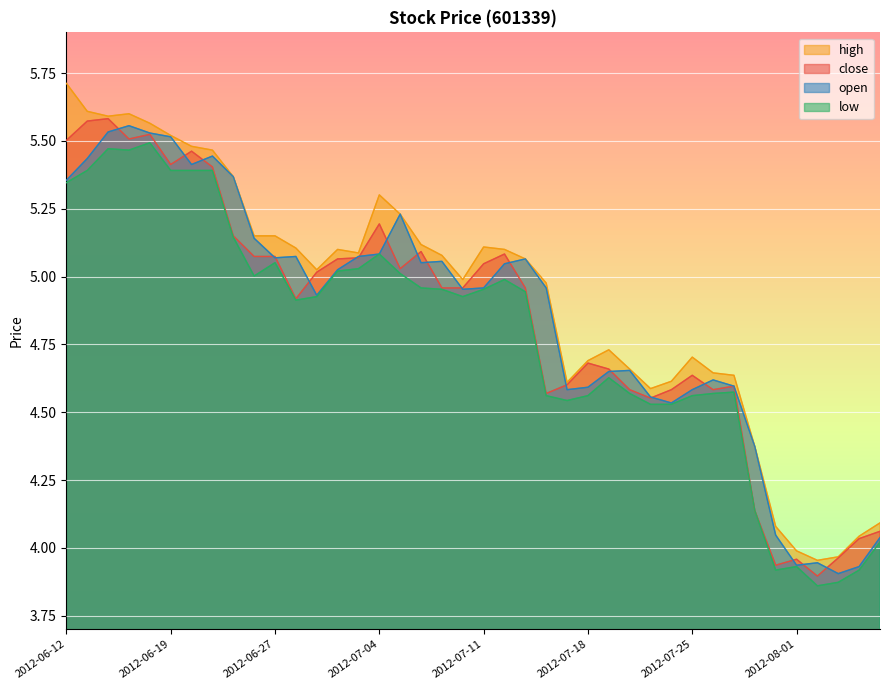

Reading left to right, transcribe all the data shown in this chart.

close: 2012-06-12=5.5	2012-06-13=5.6	2012-06-14=5.6	2012-06-15=5.5	2012-06-18=5.5	2012-06-19=5.4	2012-06-20=5.5	2012-06-21=5.4	2012-06-25=5.2	2012-06-26=5.1	2012-06-27=5.1	2012-06-28=4.9	2012-06-29=5.0	2012-07-02=5.1	2012-07-03=5.1	2012-07-04=5.2	2012-07-05=5.0	2012-07-06=5.1	2012-07-09=5.0	2012-07-10=5.0	2012-07-11=5.0	2012-07-12=5.1	2012-07-13=5.0	2012-07-16=4.6	2012-07-17=4.6	2012-07-18=4.7	2012-07-19=4.7	2012-07-20=4.6	2012-07-23=4.6	2012-07-24=4.6	2012-07-25=4.6	2012-07-26=4.6	2012-07-27=4.6	2012-07-30=4.1	2012-07-31=3.9	2012-08-01=4.0	2012-08-02=3.9	2012-08-03=4.0	2012-08-06=4.0	2012-08-07=4.1
high: 2012-06-12=5.7	2012-06-13=5.6	2012-06-14=5.6	2012-06-15=5.6	2012-06-18=5.6	2012-06-19=5.5	2012-06-20=5.5	2012-06-21=5.5	2012-06-25=5.4	2012-06-26=5.2	2012-06-27=5.2	2012-06-28=5.1	2012-06-29=5.0	2012-07-02=5.1	2012-07-03=5.1	2012-07-04=5.3	2012-07-05=5.2	2012-07-06=5.1	2012-07-09=5.1	2012-07-10=5.0	2012-07-11=5.1	2012-07-12=5.1	2012-07-13=5.1	2012-07-16=5.0	2012-07-17=4.6	2012-07-18=4.7	2012-07-19=4.7	2012-07-20=4.7	2012-07-23=4.6	2012-07-24=4.6	2012-07-25=4.7	2012-07-26=4.6	2012-07-27=4.6	2012-07-30=4.4	2012-07-31=4.1	2012-08-01=4.0	2012-08-02=4.0	2012-08-03=4.0	2012-08-06=4.0	2012-08-07=4.1
low: 2012-06-12=5.3	2012-06-13=5.4	2012-06-14=5.5	2012-06-15=5.5	2012-06-18=5.5	2012-06-19=5.4	2012-06-20=5.4	2012-06-21=5.4	2012-06-25=5.1	2012-06-26=5.0	2012-06-27=5.1	2012-06-28=4.9	2012-06-29=4.9	2012-07-02=5.0	2012-07-03=5.0	2012-07-04=5.1	2012-07-05=5.0	2012-07-06=5.0	2012-07-09=5.0	2012-07-10=4.9	2012-07-11=5.0	2012-07-12=5.0	2012-07-13=4.9	2012-07-16=4.6	2012-07-17=4.5	2012-07-18=4.6	2012-07-19=4.6	2012-07-20=4.6	2012-07-23=4.5	2012-07-24=4.5	2012-07-25=4.6	2012-07-26=4.6	2012-07-27=4.6	2012-07-30=4.1	2012-07-31=3.9	2012-08-01=3.9	2012-08-02=3.9	2012-08-03=3.9	2012-08-06=3.9	2012-08-07=4.0
open: 2012-06-12=5.4	2012-06-13=5.4	2012-06-14=5.5	2012-06-15=5.6	2012-06-18=5.5	2012-06-19=5.5	2012-06-20=5.4	2012-06-21=5.4	2012-06-25=5.4	2012-06-26=5.1	2012-06-27=5.1	2012-06-28=5.1	2012-06-29=4.9	2012-07-02=5.0	2012-07-03=5.1	2012-07-04=5.1	2012-07-05=5.2	2012-07-06=5.1	2012-07-09=5.1	2012-07-10=5.0	2012-07-11=5.0	2012-07-12=5.0	2012-07-13=5.1	2012-07-16=5.0	2012-07-17=4.6	2012-07-18=4.6	2012-07-19=4.7	2012-07-20=4.7	2012-07-23=4.6	2012-07-24=4.5	2012-07-25=4.6	2012-07-26=4.6	2012-07-27=4.6	2012-07-30=4.4	2012-07-31=4.0	2012-08-01=3.9	2012-08-02=3.9	2012-08-03=3.9	2012-08-06=3.9	2012-08-07=4.0